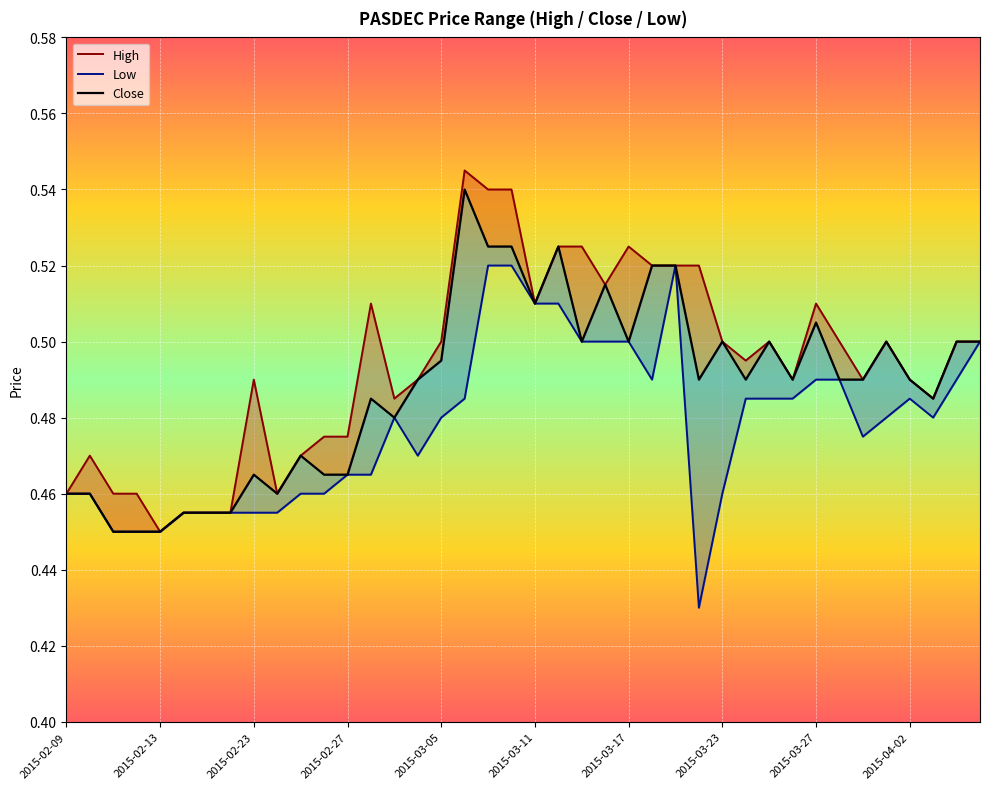

What is the maximum value shown in the chart?

0.5